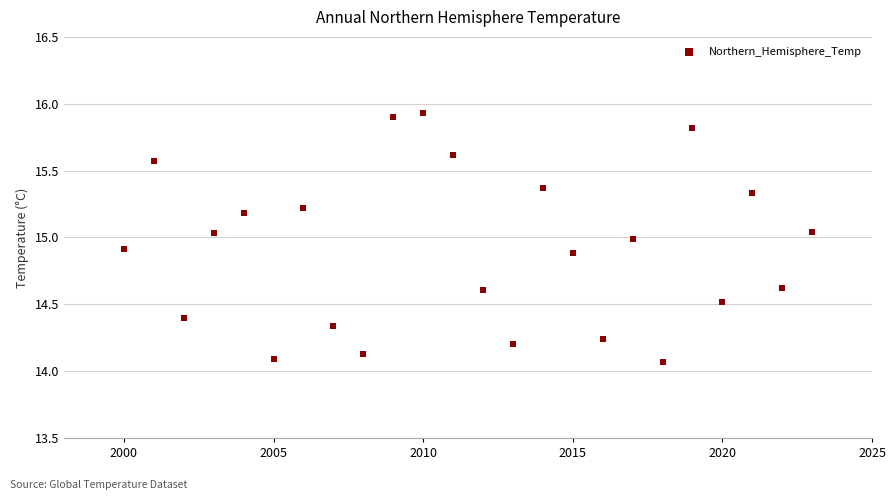

What is the range of X values (max minus min)?

23.0